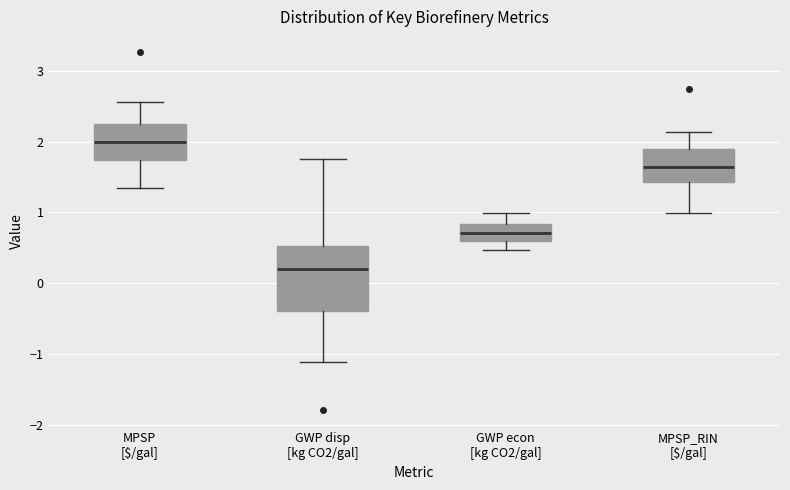

Reading left to right, transcribe this box plot: for each box, give where its median line is, the range the box spans, and where its two whiskers end, as read against the y-axis. The values are not printed on the chart, so give them approximately, as read against the axis.

MPSP [$/gal]: median 2.0, box 1.7 to 2.2, whiskers 1.3 to 2.6
GWP disp [kg CO2/gal]: median 0.2, box -0.4 to 0.5, whiskers -1.1 to 1.7
GWP econ [kg CO2/gal]: median 0.7, box 0.6 to 0.8, whiskers 0.5 to 1.0
MPSP_RIN [$/gal]: median 1.6, box 1.4 to 1.9, whiskers 1.0 to 2.1